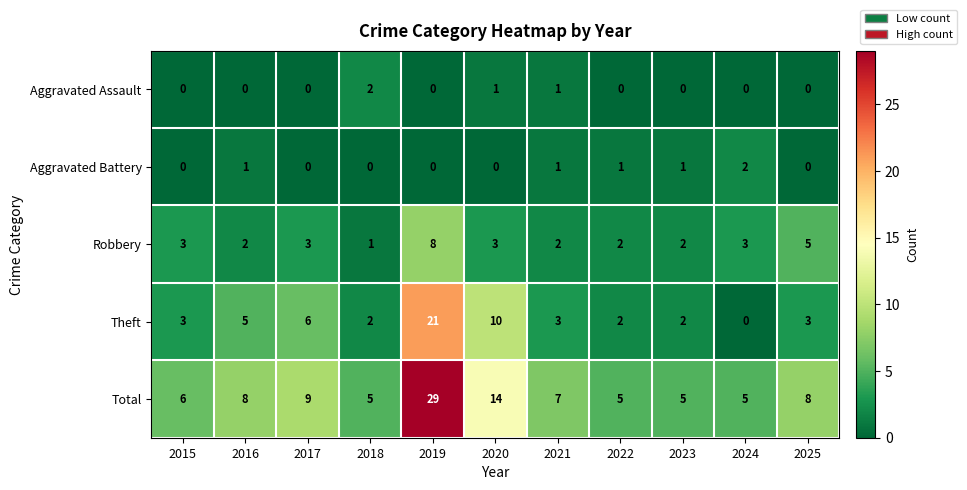

Rank the series at 2020 from highest to lowest value.

Total, Theft, Robbery, Aggravated Assault, Aggravated Battery